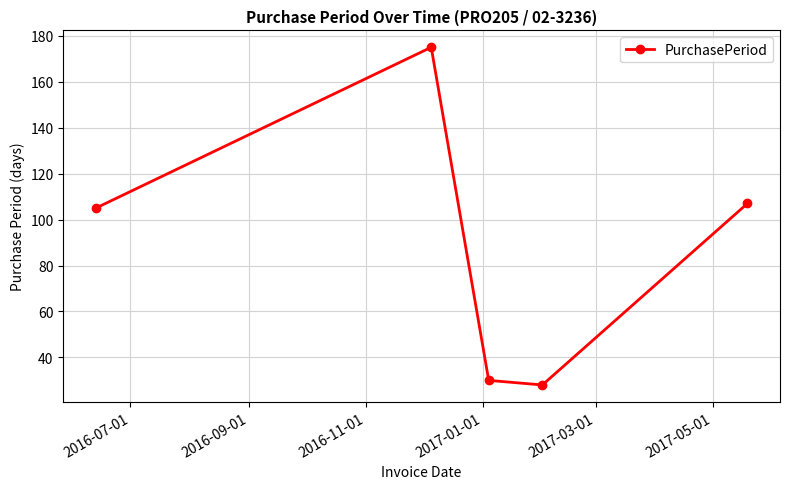

Count the number of categories in the chart.

5